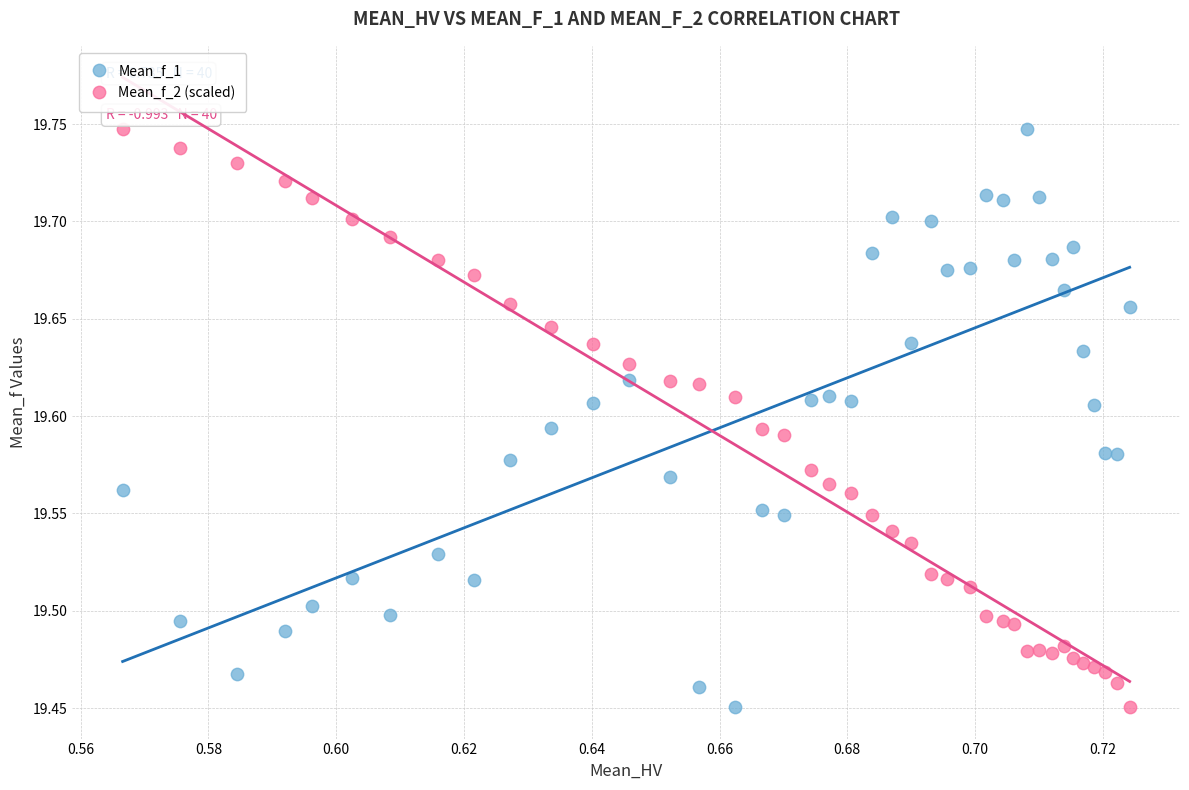

What are all the series names shown in the legend?

Mean_f_1, Mean_f_2 (scaled)